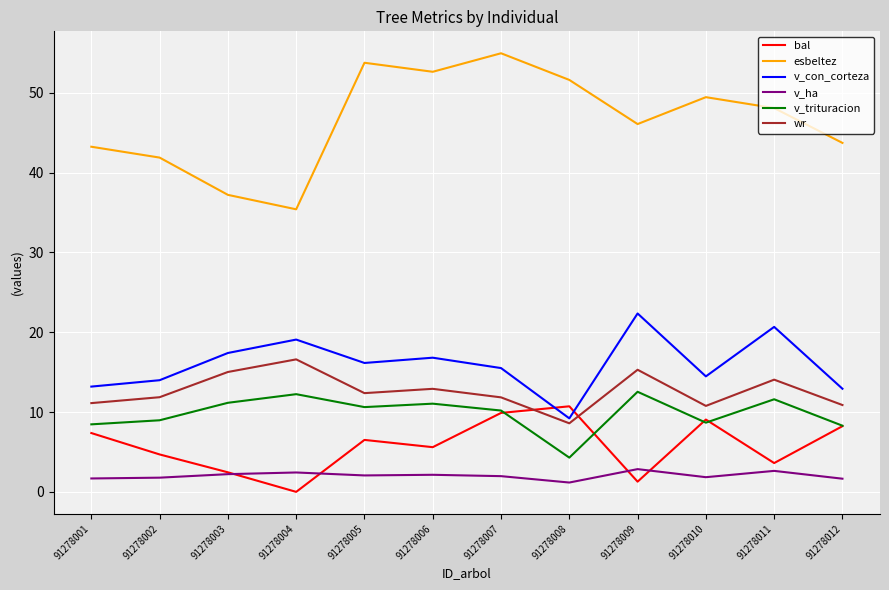

After their last crossing, which series has the higher values: v_con_corteza or bal?

v_con_corteza